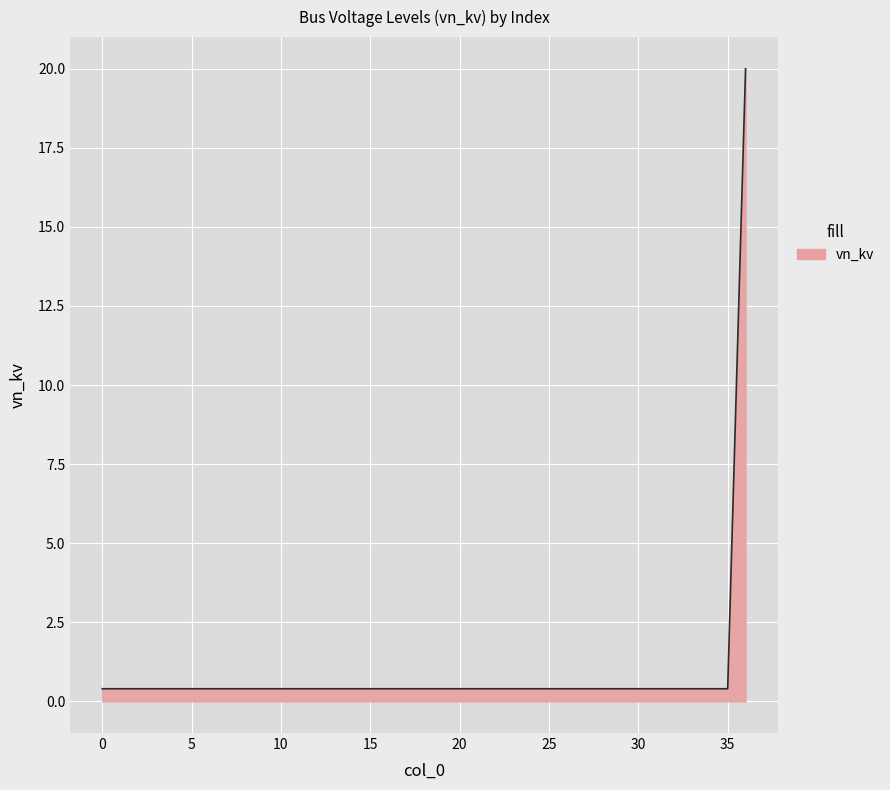

What is the maximum value shown in the chart?

20.0